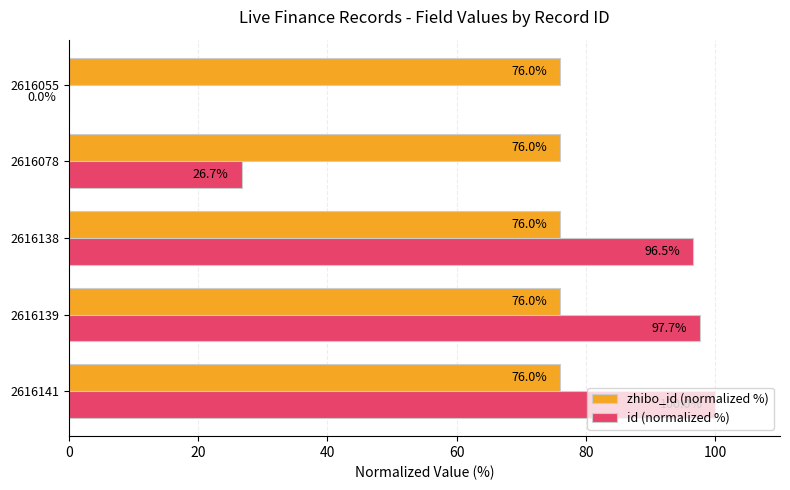

The id (normalized %) series shows 159.9 at 2616141. True or false?

False